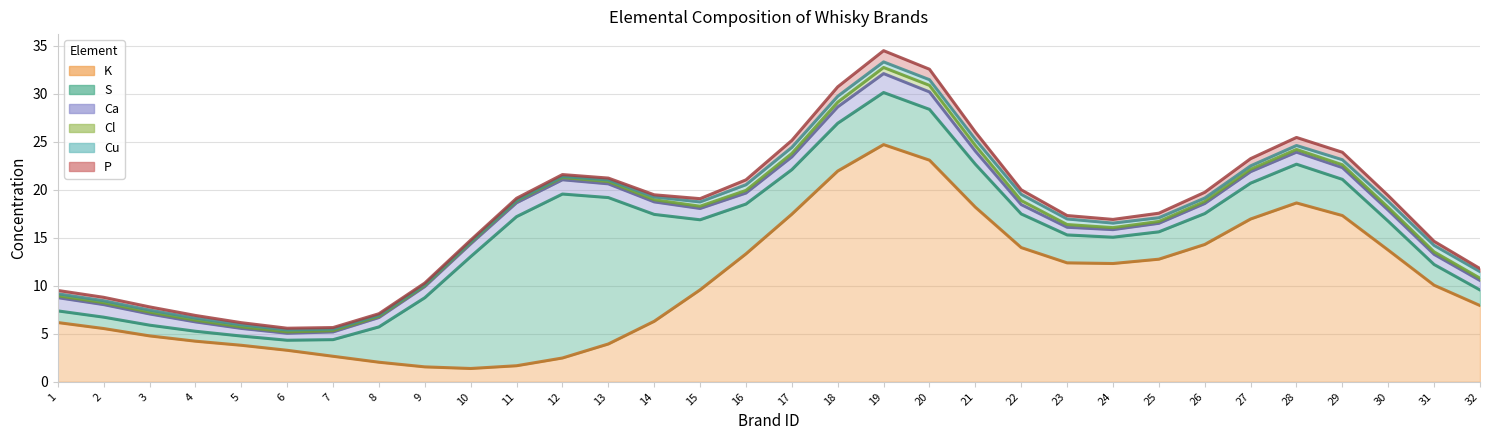

True or false: Cl has more than 2 points higher than both neighbors.

True